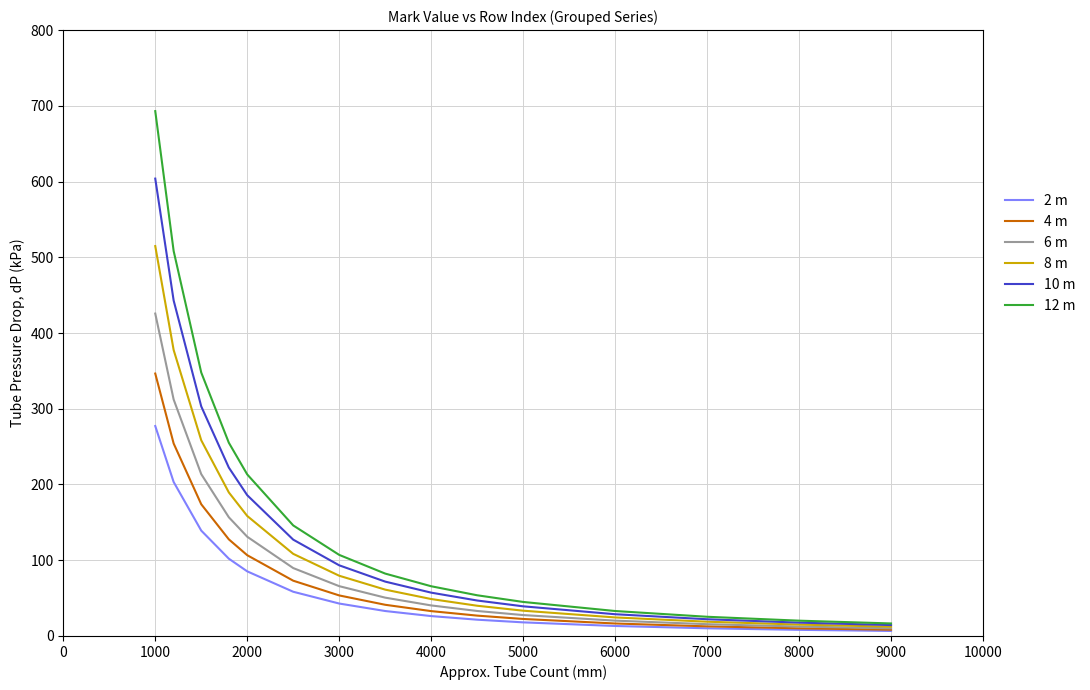

What is the sum of all 2 m values?

1044.9